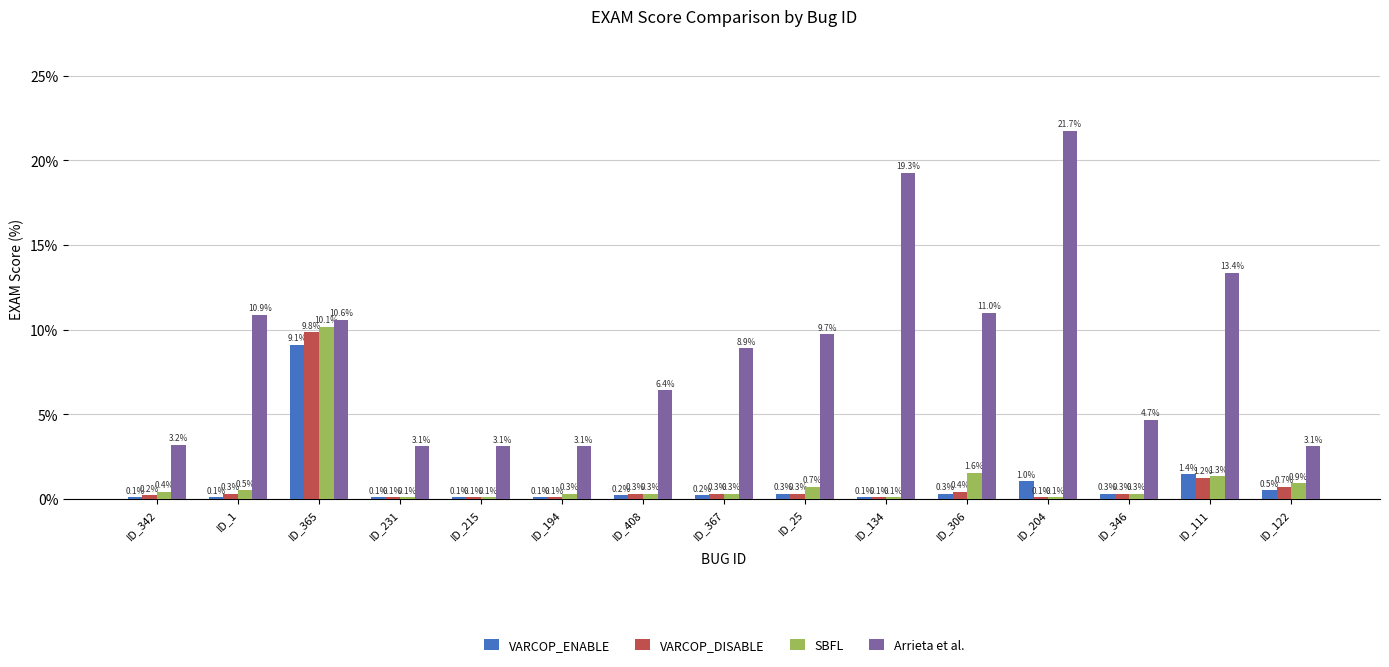

What is the label of the 7th bar from the right?

ID_25